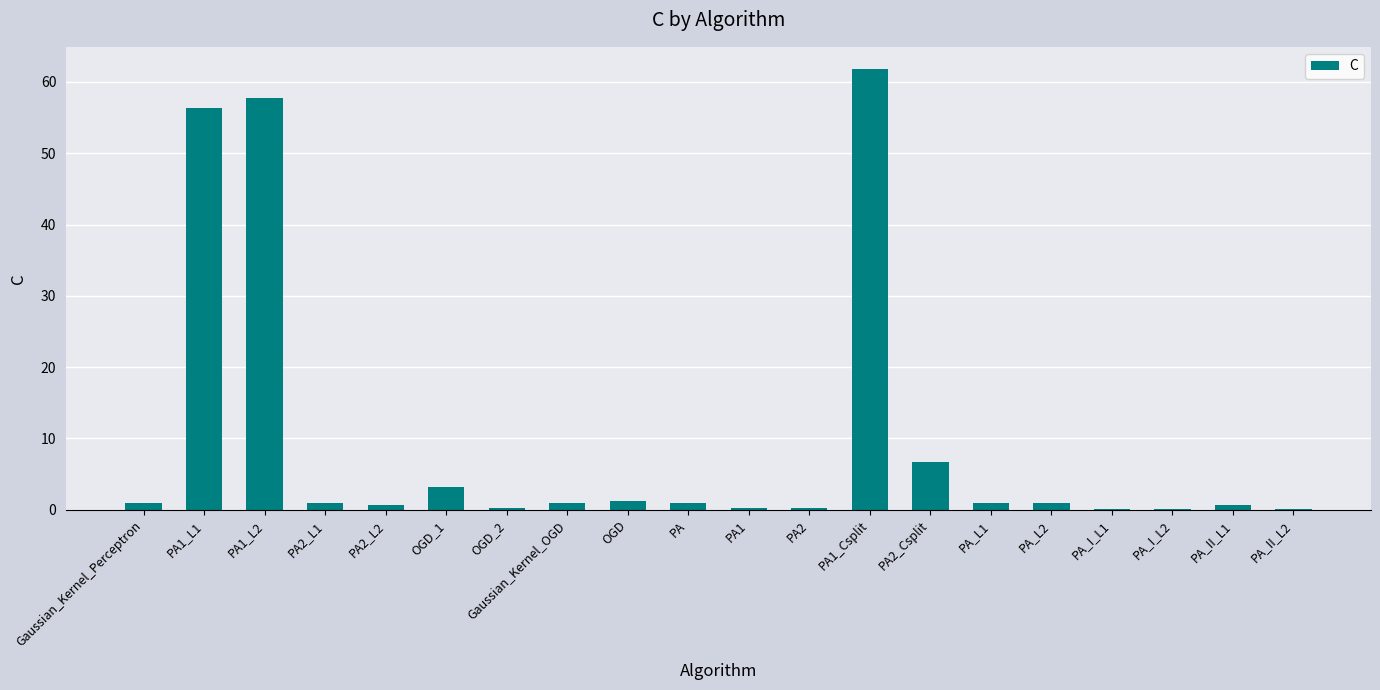

At which label is the value closest to 30?

PA2_Csplit